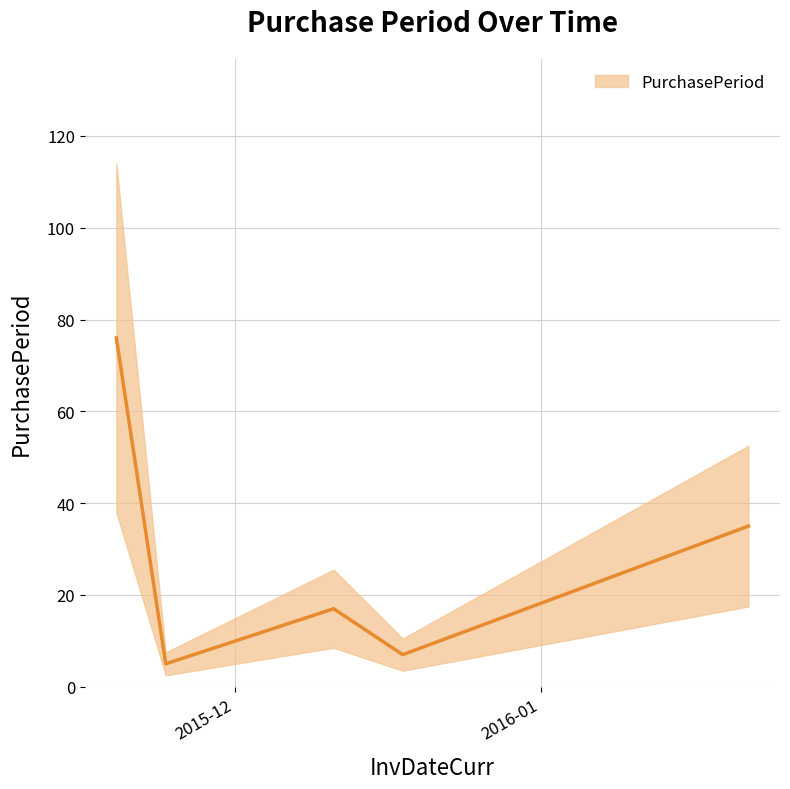

What is the smallest value displayed?

5